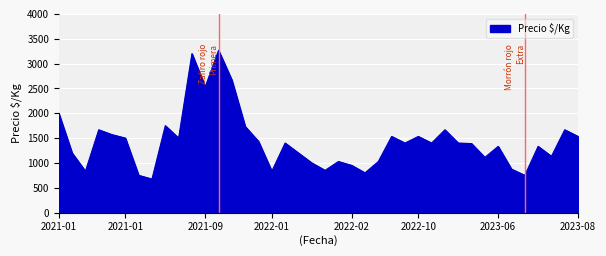

What is the smallest value displayed?

675